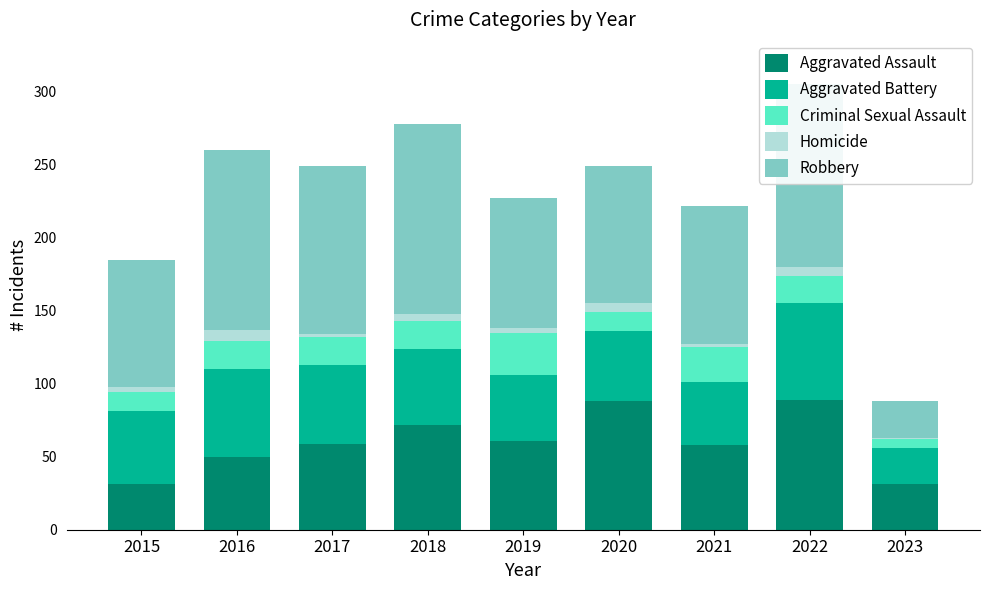

What is the total value across all series at 2016?

260